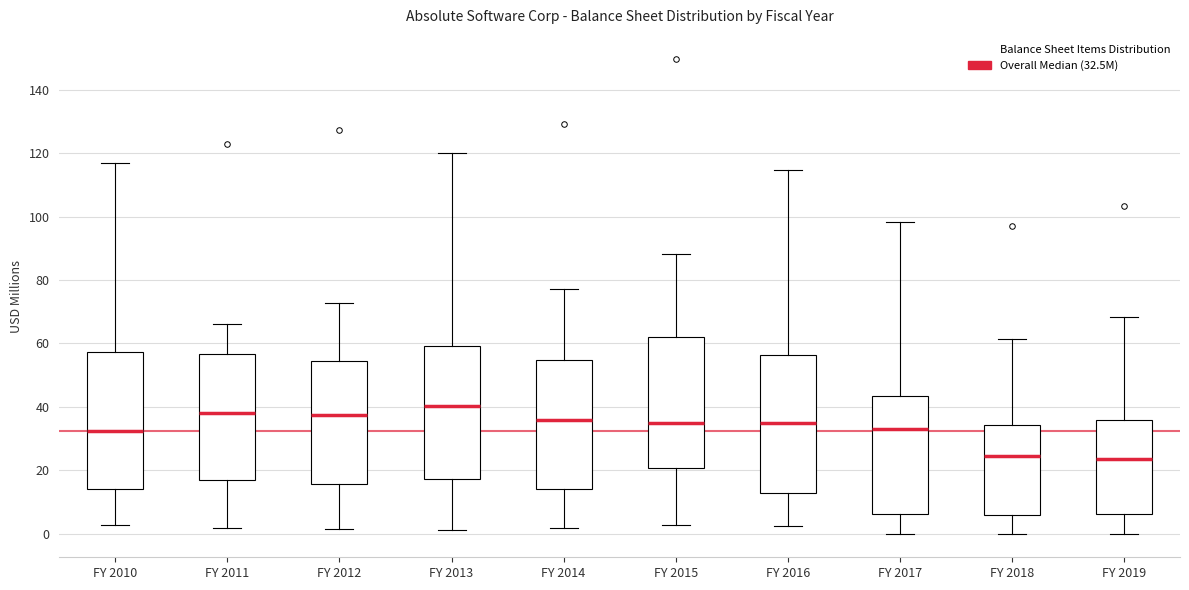

Reading left to right, transcribe this box plot: for each box, give where its median line is, the range the box spans, and where its two whiskers end, as read against the y-axis. The values are not printed on the chart, so give them approximately, as read against the axis.

FY 2010: median 32, box 14 to 58, whiskers 2 to 118
FY 2011: median 38, box 16 to 56, whiskers 2 to 66
FY 2012: median 38, box 16 to 54, whiskers 2 to 72
FY 2013: median 40, box 18 to 60, whiskers 2 to 120
FY 2014: median 36, box 14 to 54, whiskers 2 to 78
FY 2015: median 34, box 20 to 62, whiskers 2 to 88
FY 2016: median 34, box 12 to 56, whiskers 2 to 114
FY 2017: median 32, box 6 to 44, whiskers 0 to 98
FY 2018: median 24, box 6 to 34, whiskers 0 to 62
FY 2019: median 24, box 6 to 36, whiskers 0 to 68